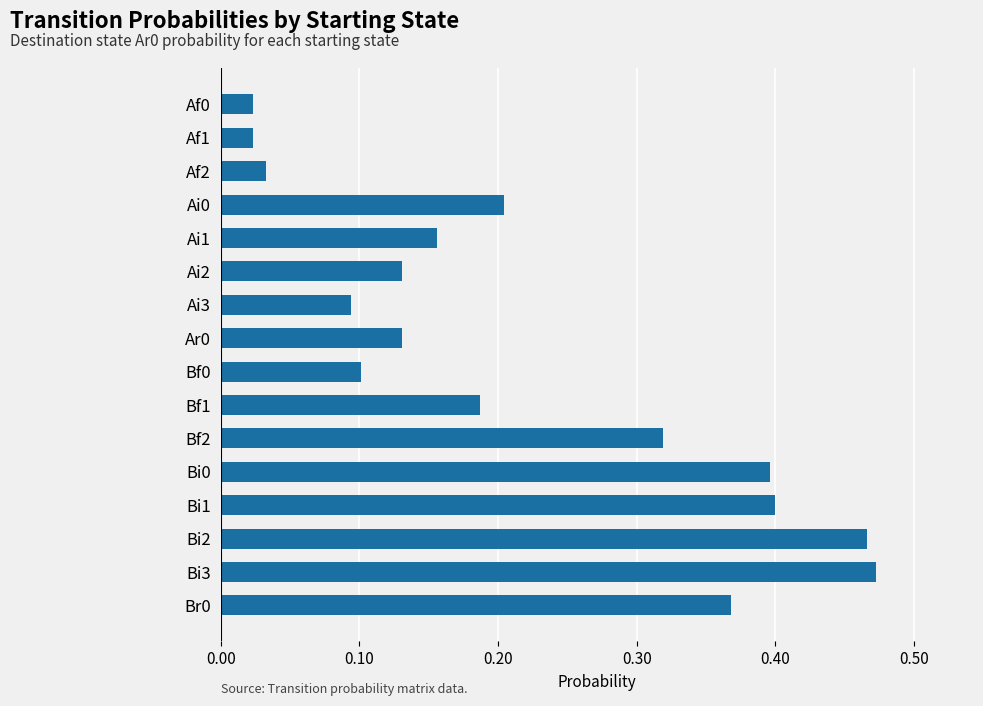

Which has a higher value, Ai3 or Ai1?

Ai1